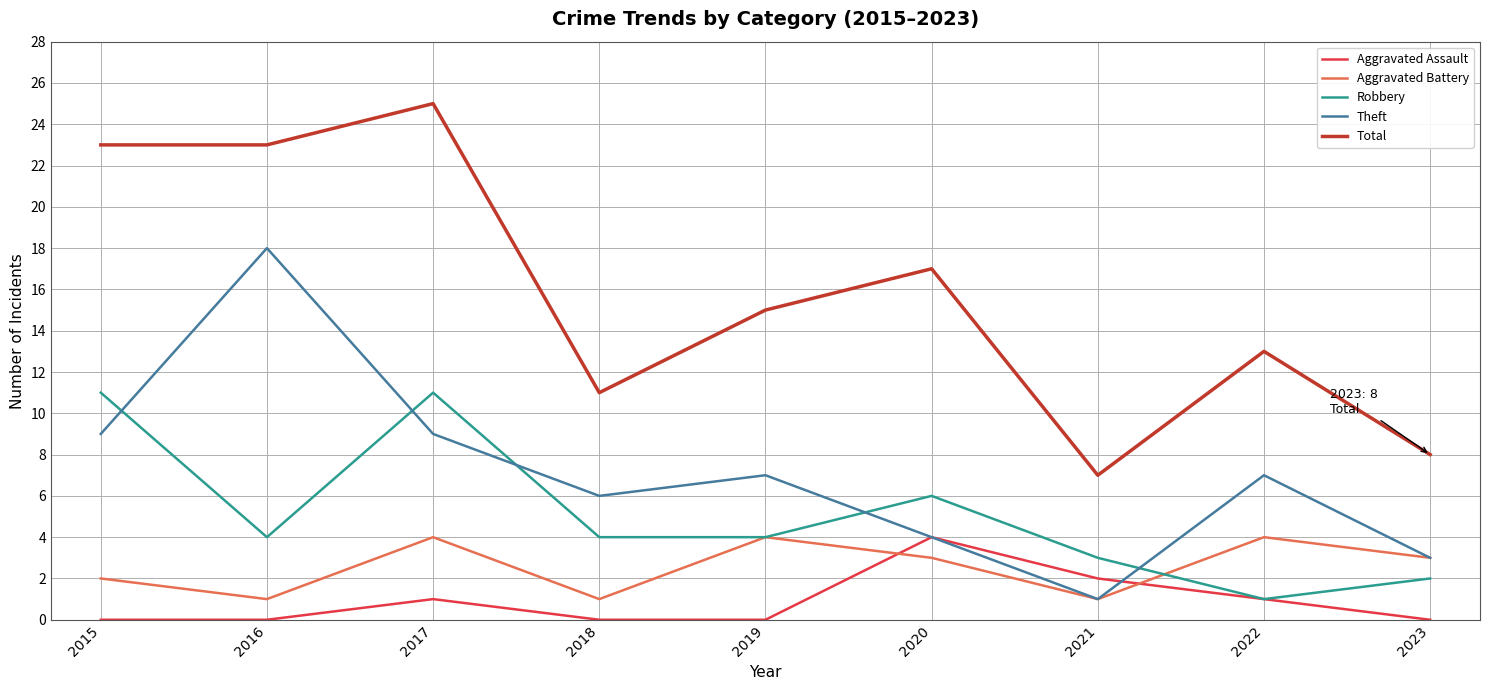

True or false: Robbery and Total cross at least once.

False